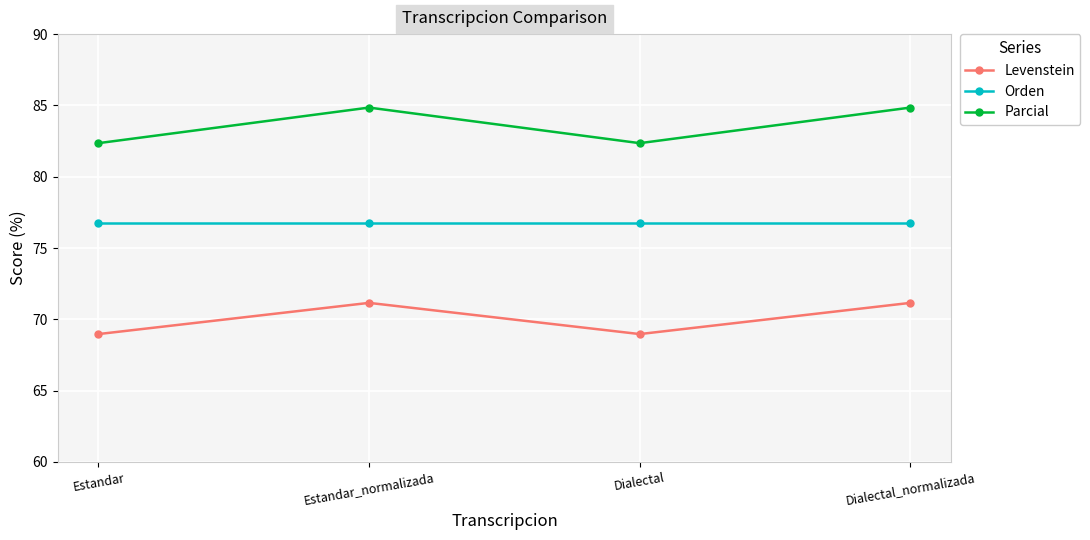

Between Estandar and Dialectal_normalizada, which series saw the biggest shift?

Parcial